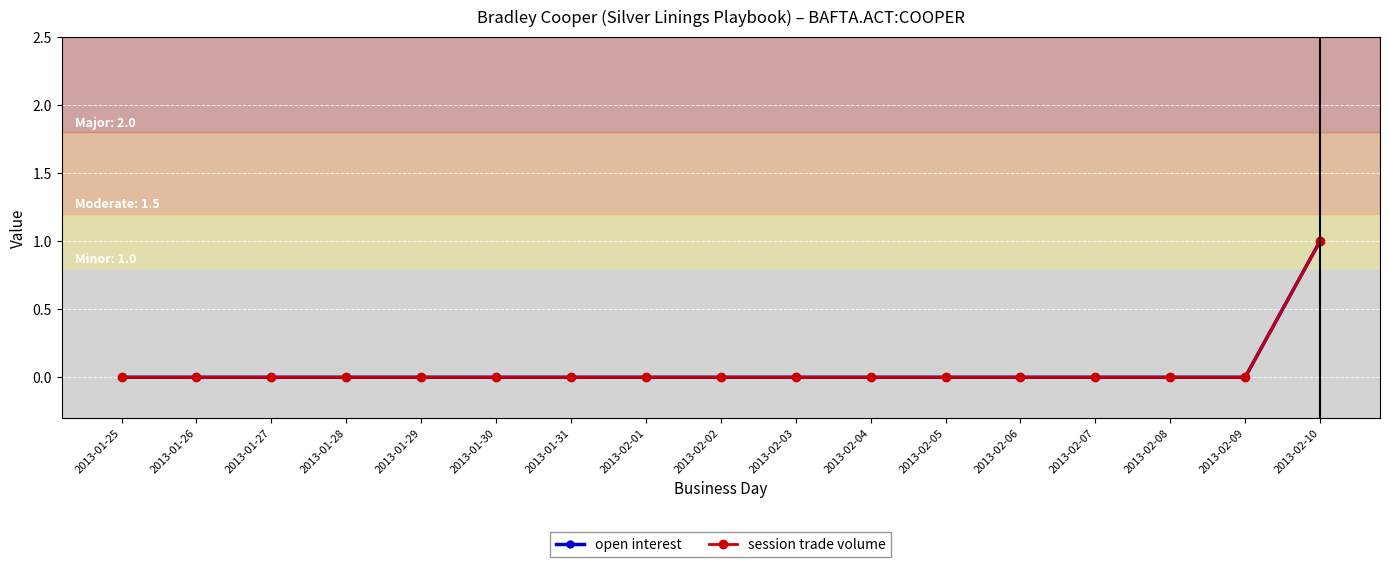

True or false: session trade volume and open interest cross at least once.

False